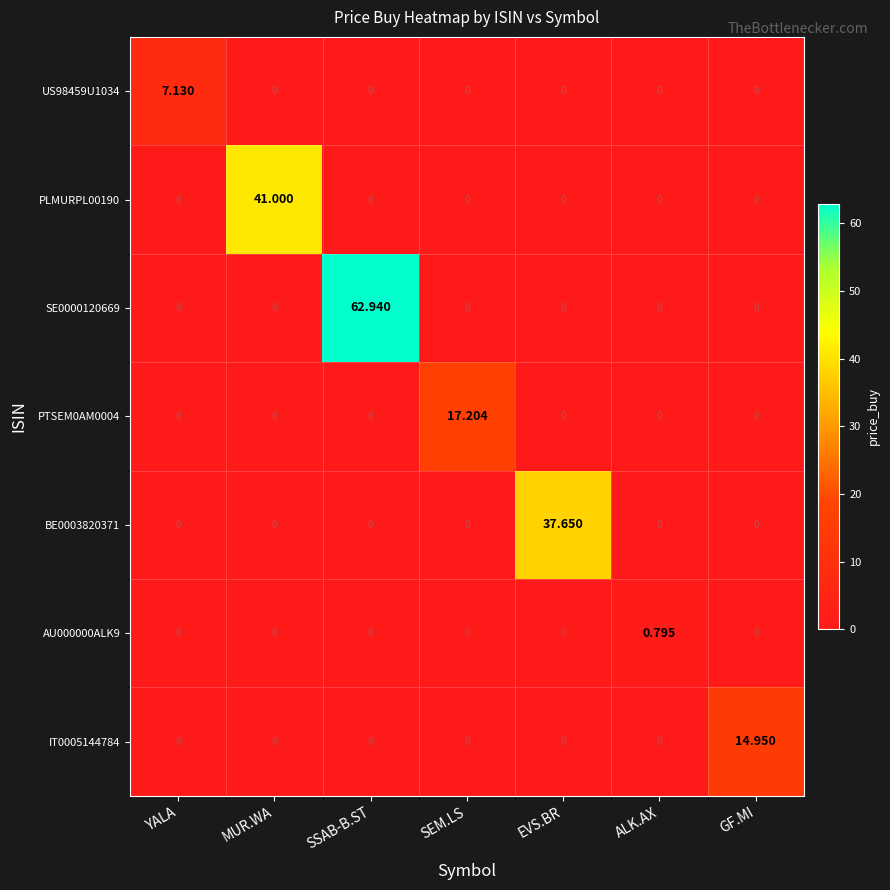

How many distinct data groups are displayed?

7